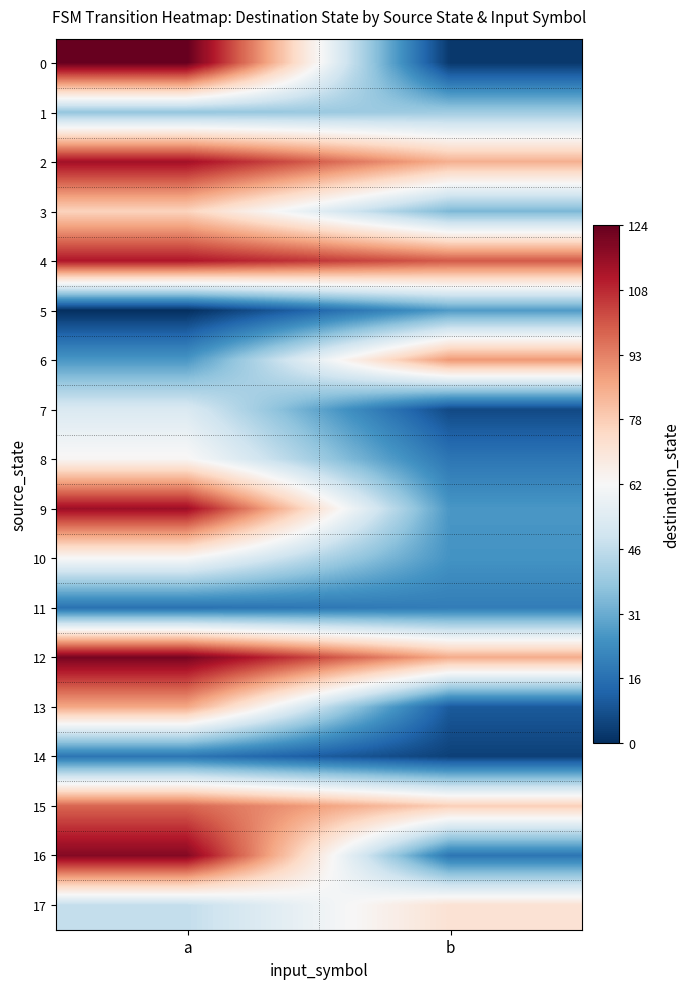

At which category is the sum across all series the highest?

a